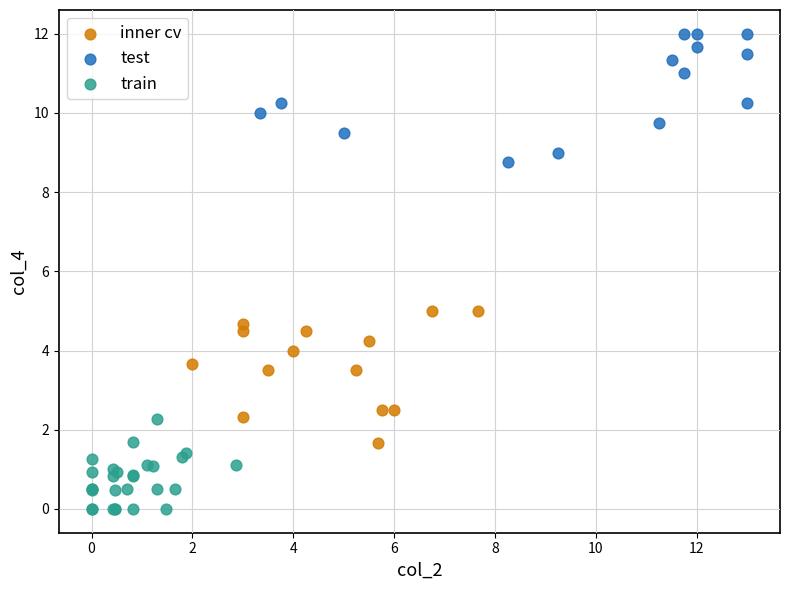

Which series reaches the minimum Y coordinate?

train